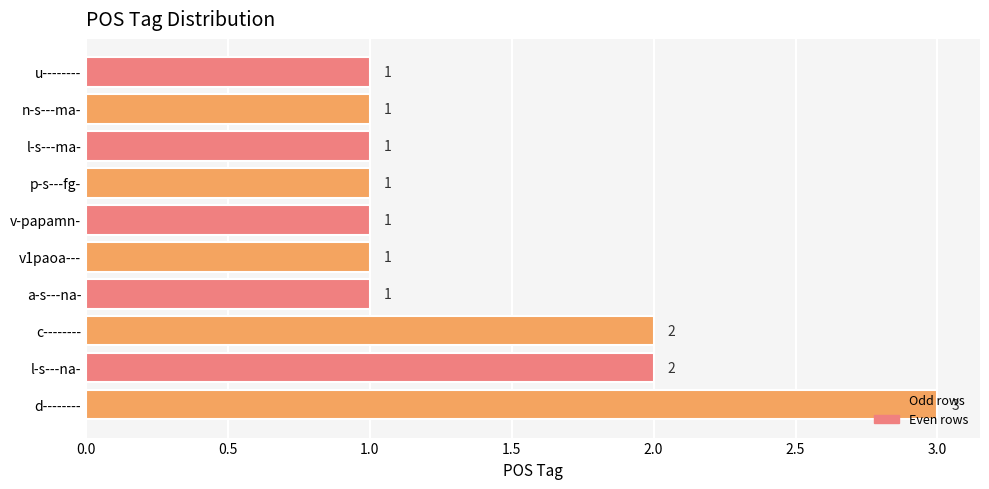

Which has a higher value, d-------- or n-s---ma-?

d--------